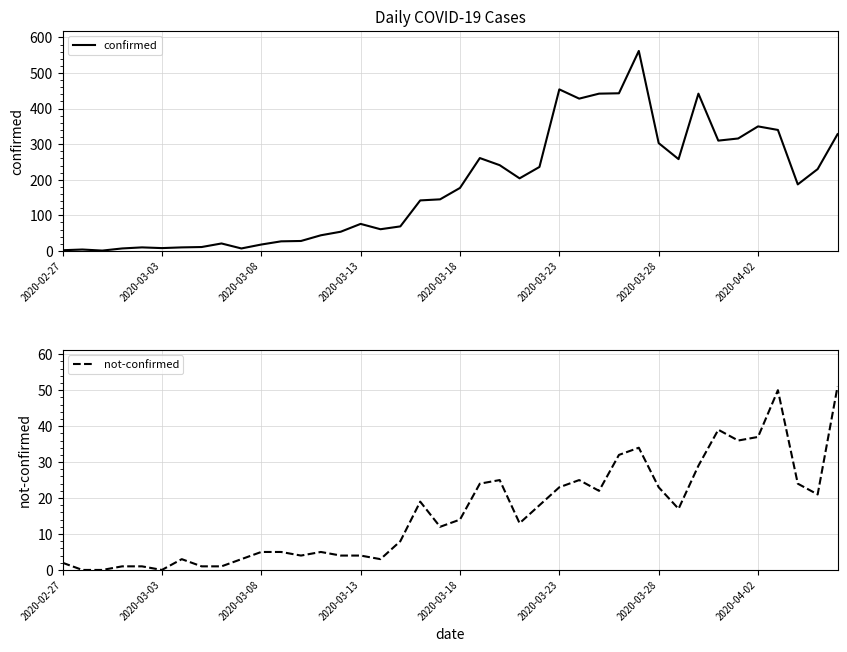

Reading left to right, transcribe all the data shown in this chart.

confirmed: 2	4	1	7	10	8	10	11	21	7	18	27	28	44	54	76	61	69	142	145	177	261	241	204	236	454	428	442	443	562	303	258	442	310	316	350	340	187	230	328
not-confirmed: 2	0	0	1	1	0	3	1	1	3	5	5	4	5	4	4	3	8	19	12	14	24	25	13	18	23	25	22	32	34	23	17	29	39	36	37	50	24	21	51